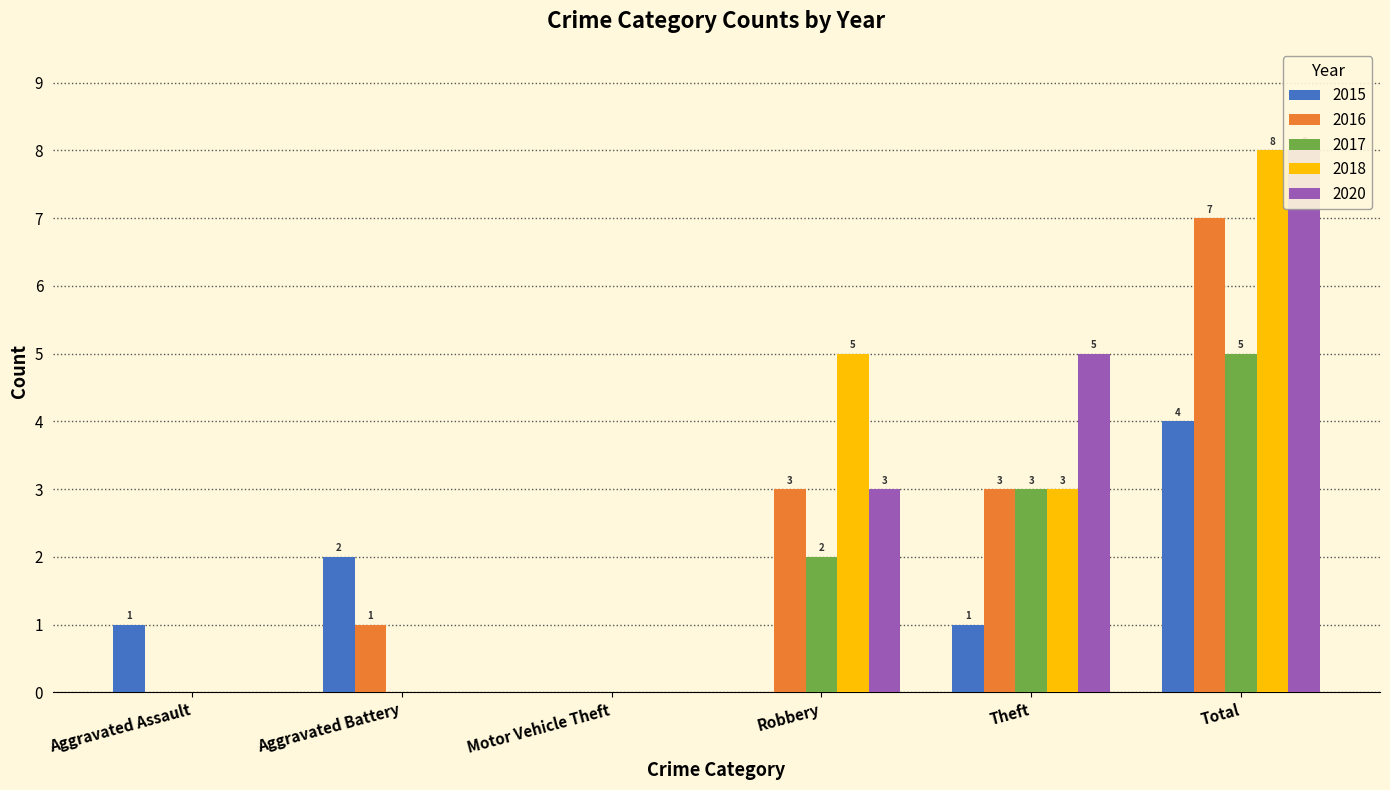

What is the sum of all 2017 values?

10